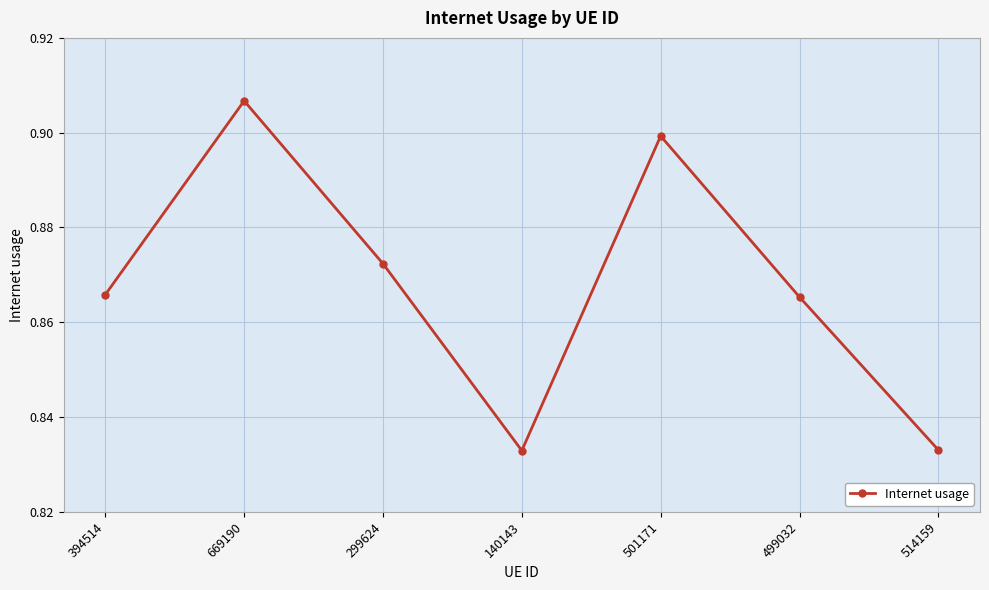

How many points are higher than both their immediate neighbors (excluding endpoints)?

2